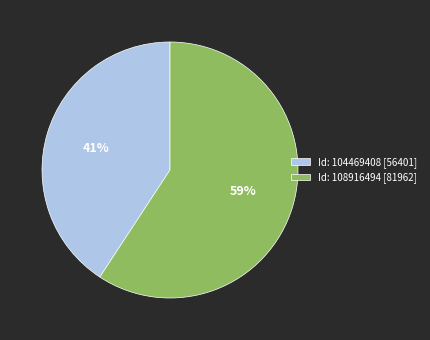

Is the sum of Id: 104469408 [56401] and Id: 108916494 [81962] greater than half?

Yes